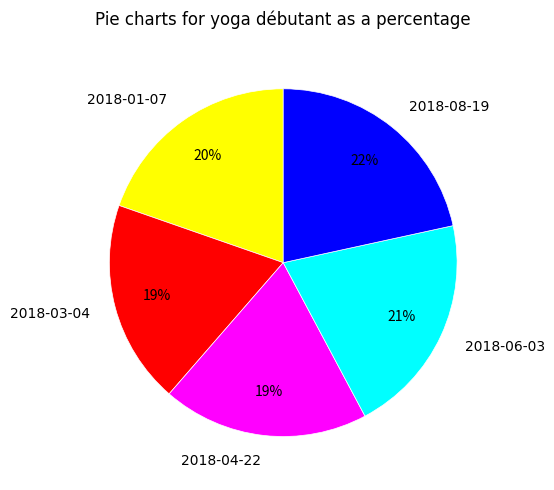

To the nearest percent, what is the average slice percentage?

20%